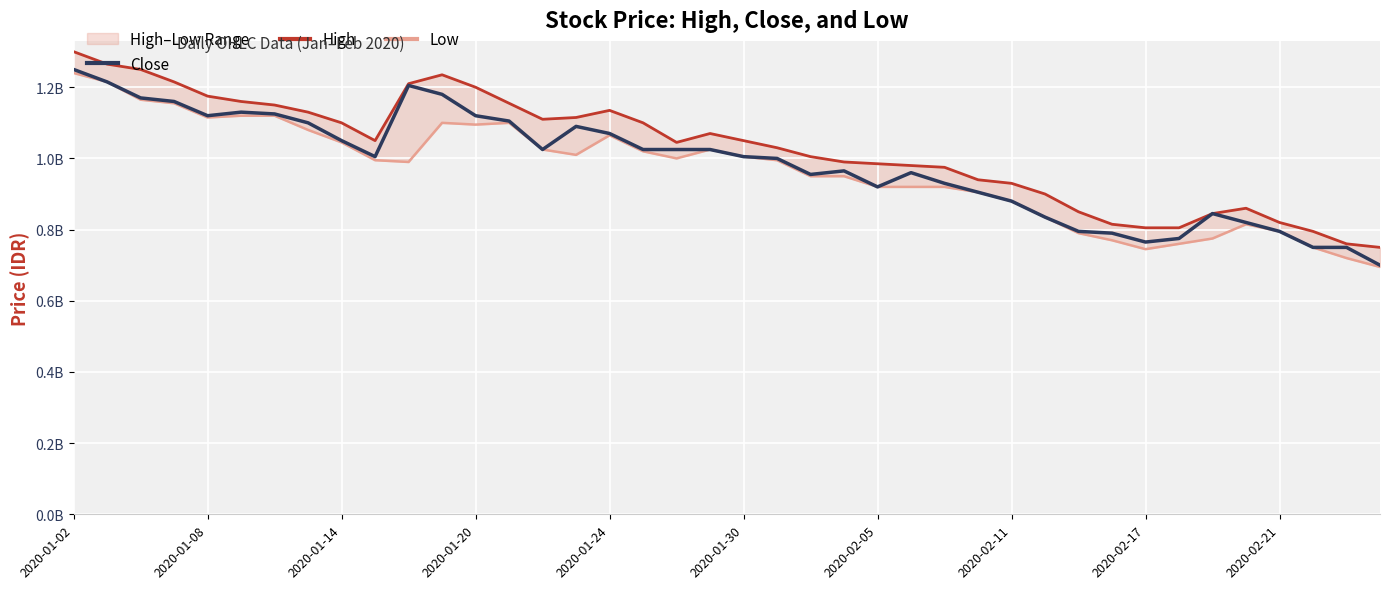

What are all the series names shown in the legend?

Close, High, Low